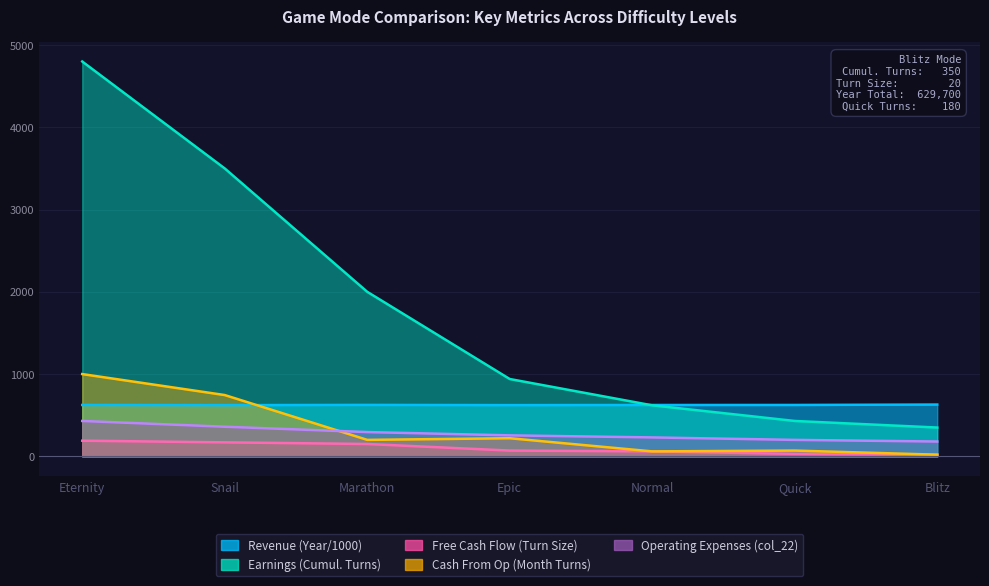

What is the approximate value of col_22 (Quick Turns) at Epic?

255.0